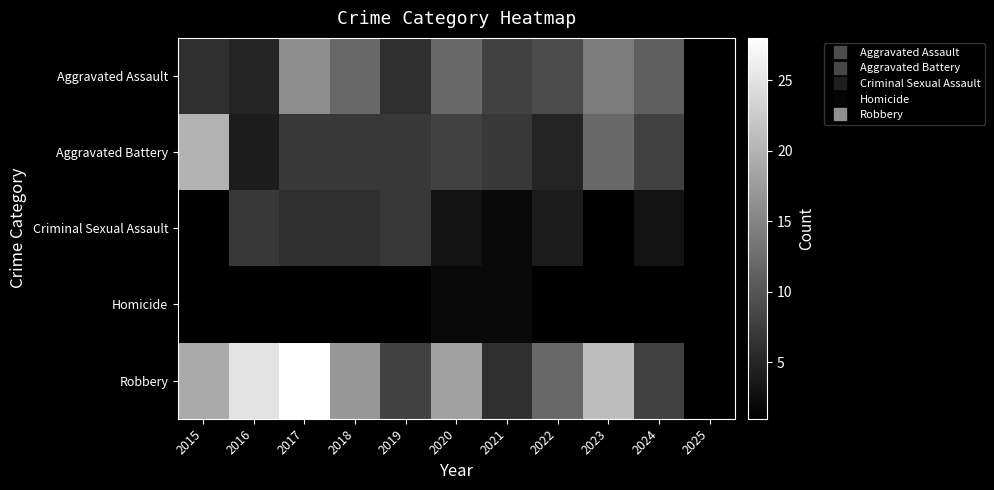

What is the minimum value for Aggravated Assault?

1.0